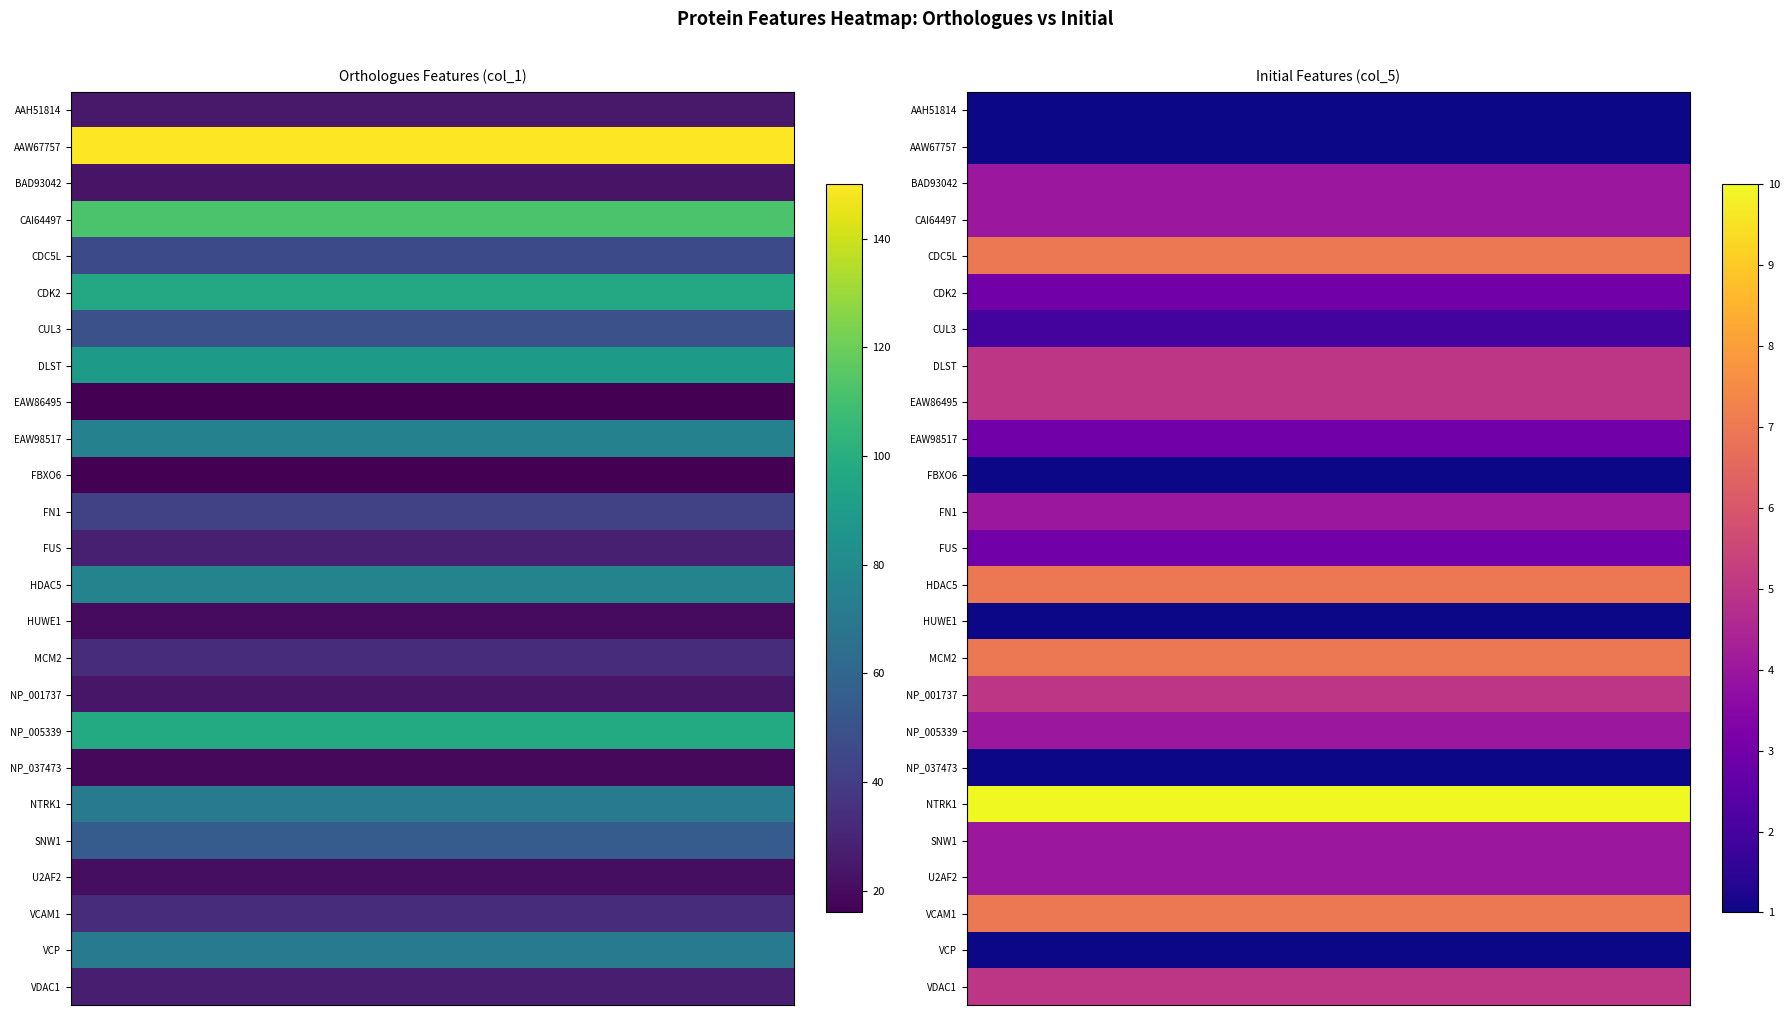

What is the difference between the maximum and minimum values in the col_1_features series?

134